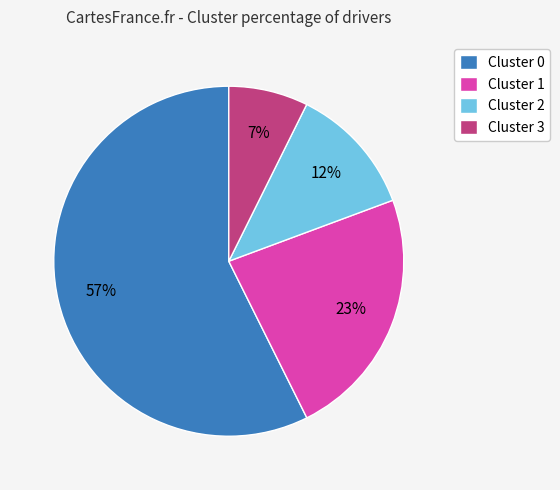

Which category has the smallest portion of the pie?

Cluster 3